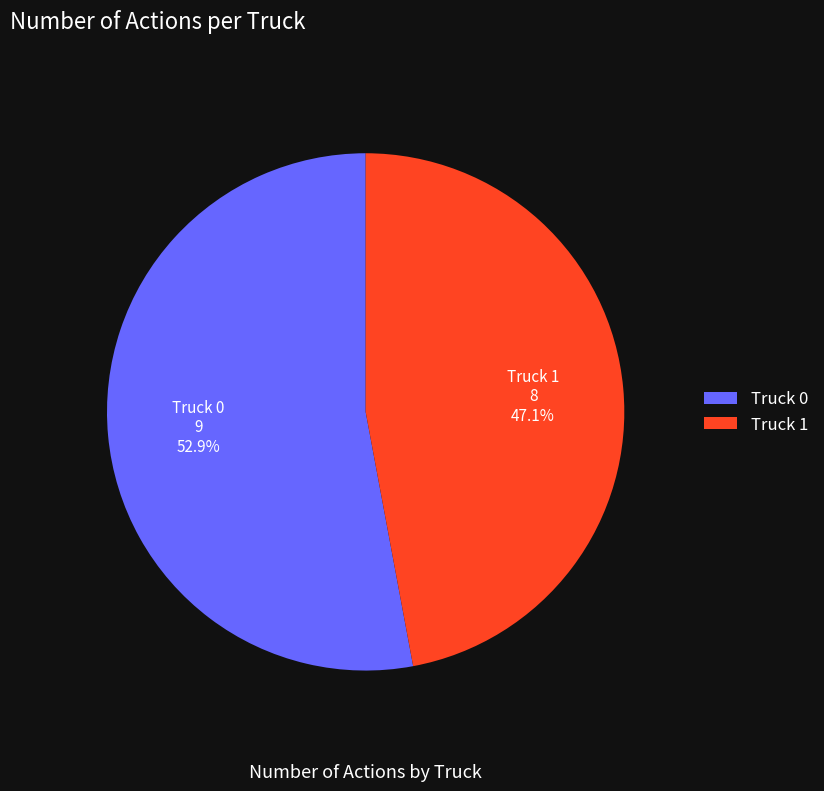

Is there a majority slice in this chart?

Yes